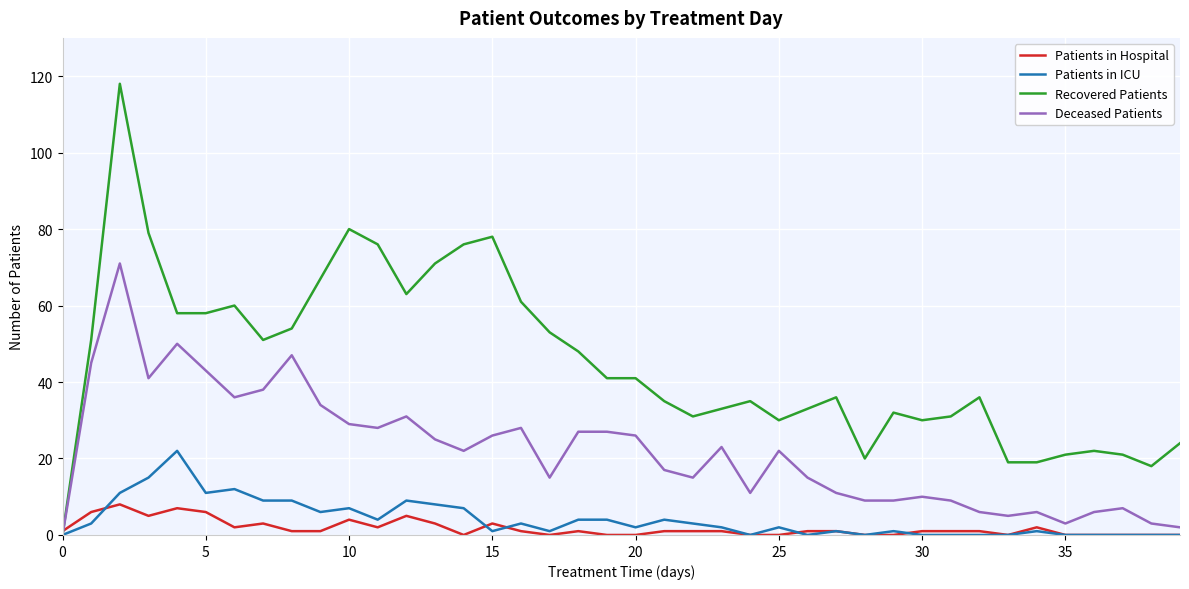

What is the maximum value for Patients in ICU?

22